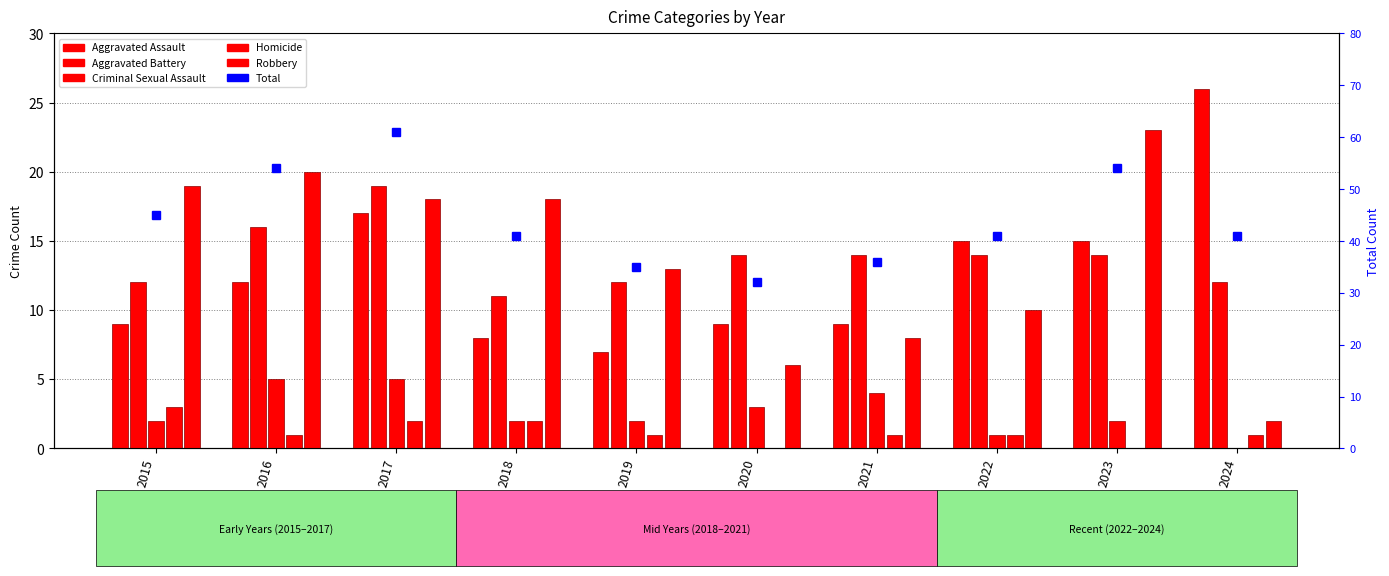

Is it true that Total equals 61 at 2017?

True